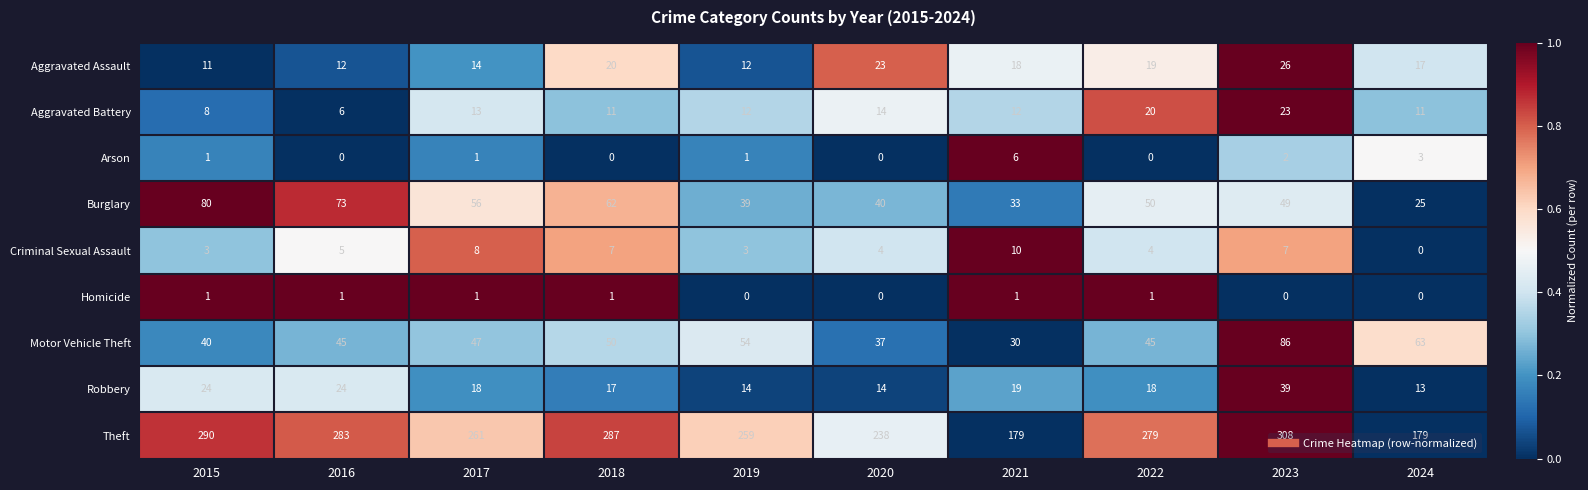

Count the number of data series in this chart.

9